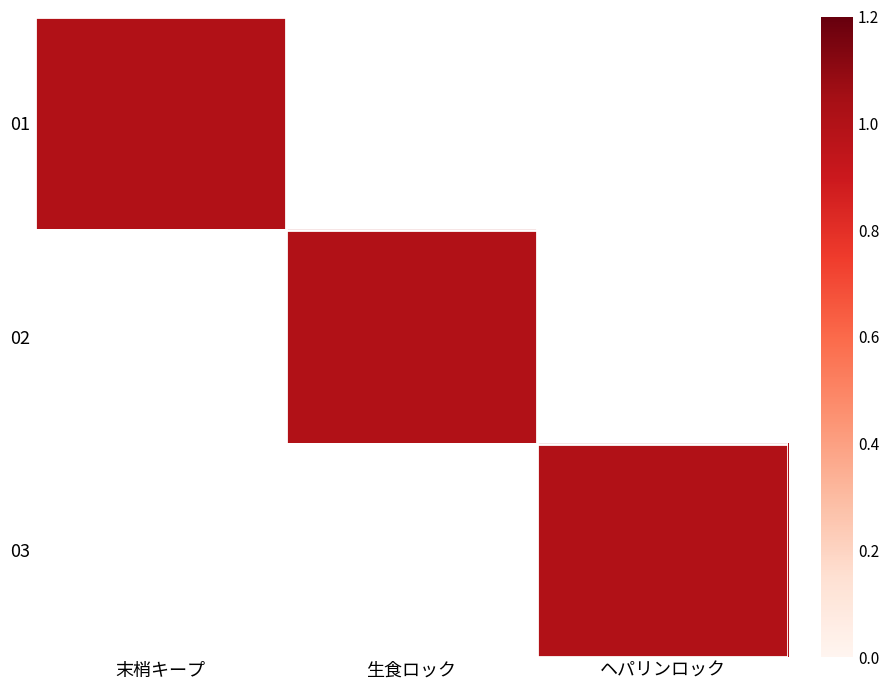

Which series has the widest spread of values?

01